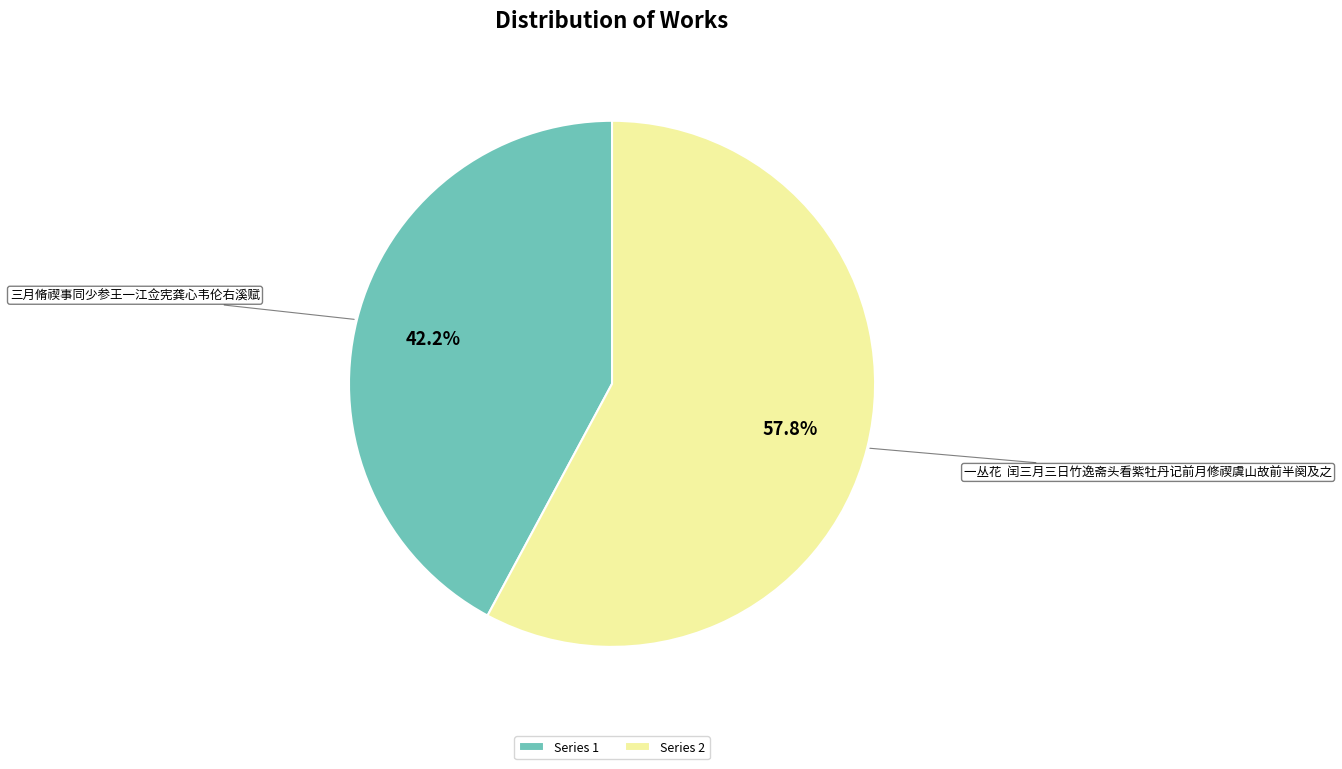

Combined, do Series 2 and Series 1 account for over 50%?

Yes